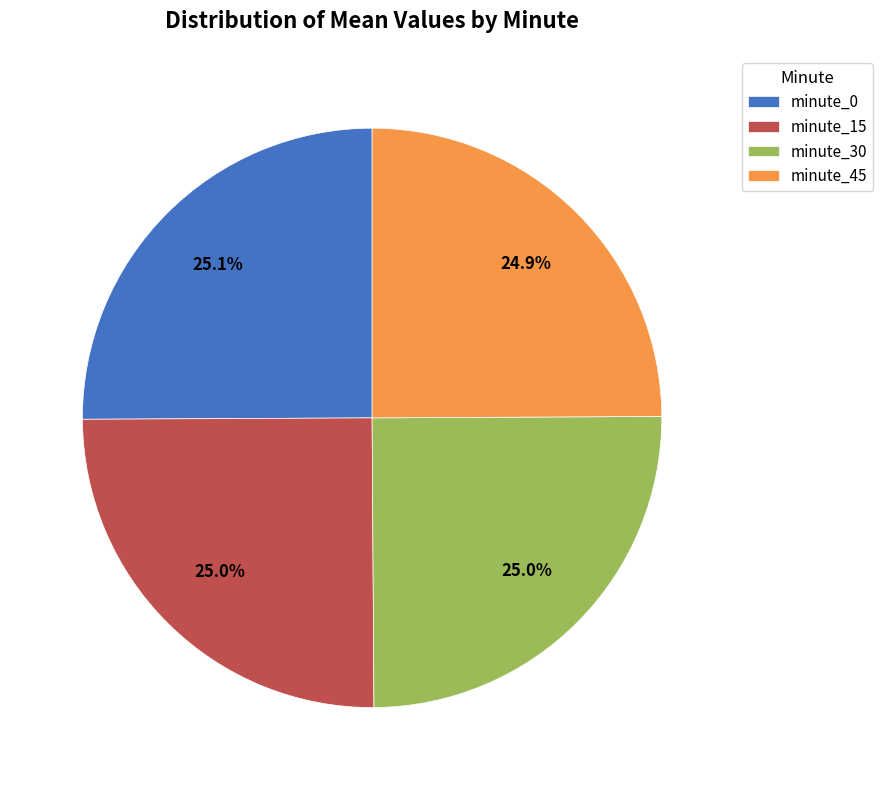

What percentage is NOT represented by minute_0?

74.8%